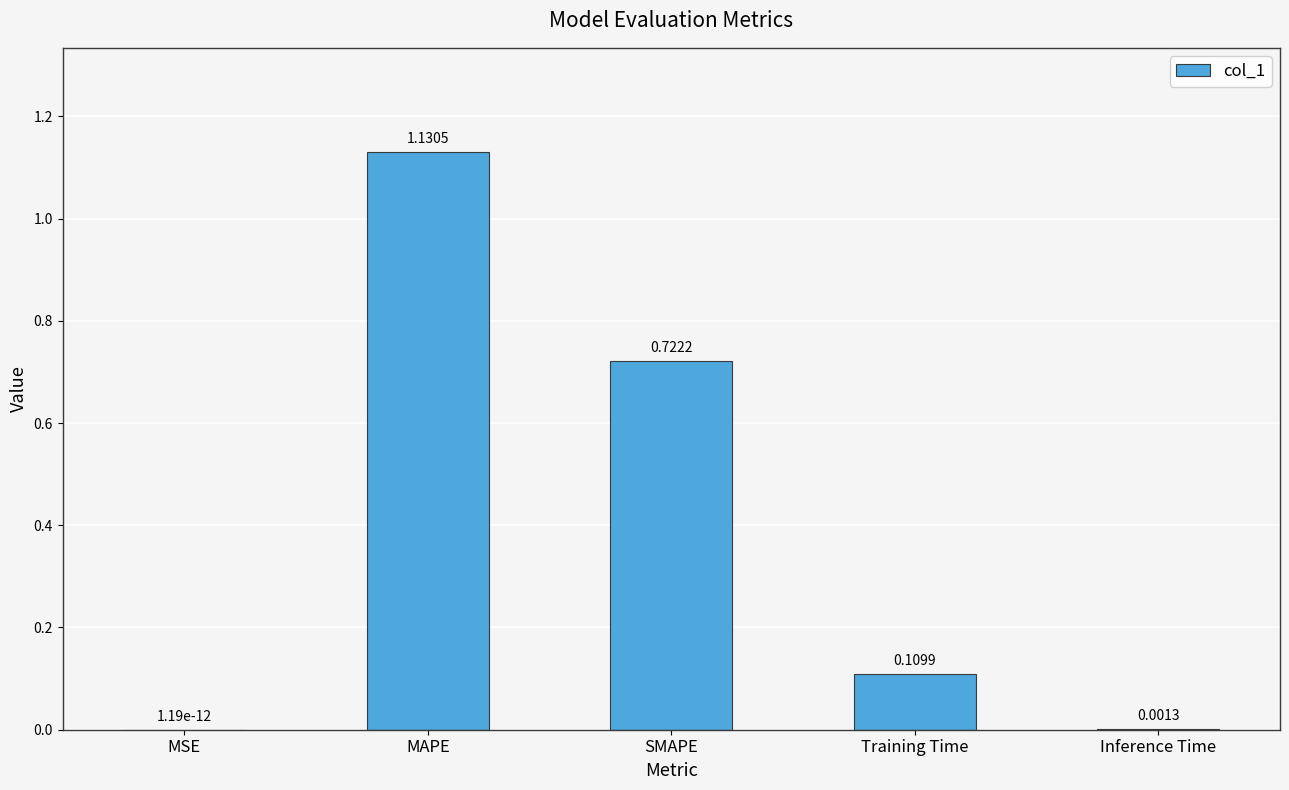

Are the bars grouped side by side (vs. stacked)?

No